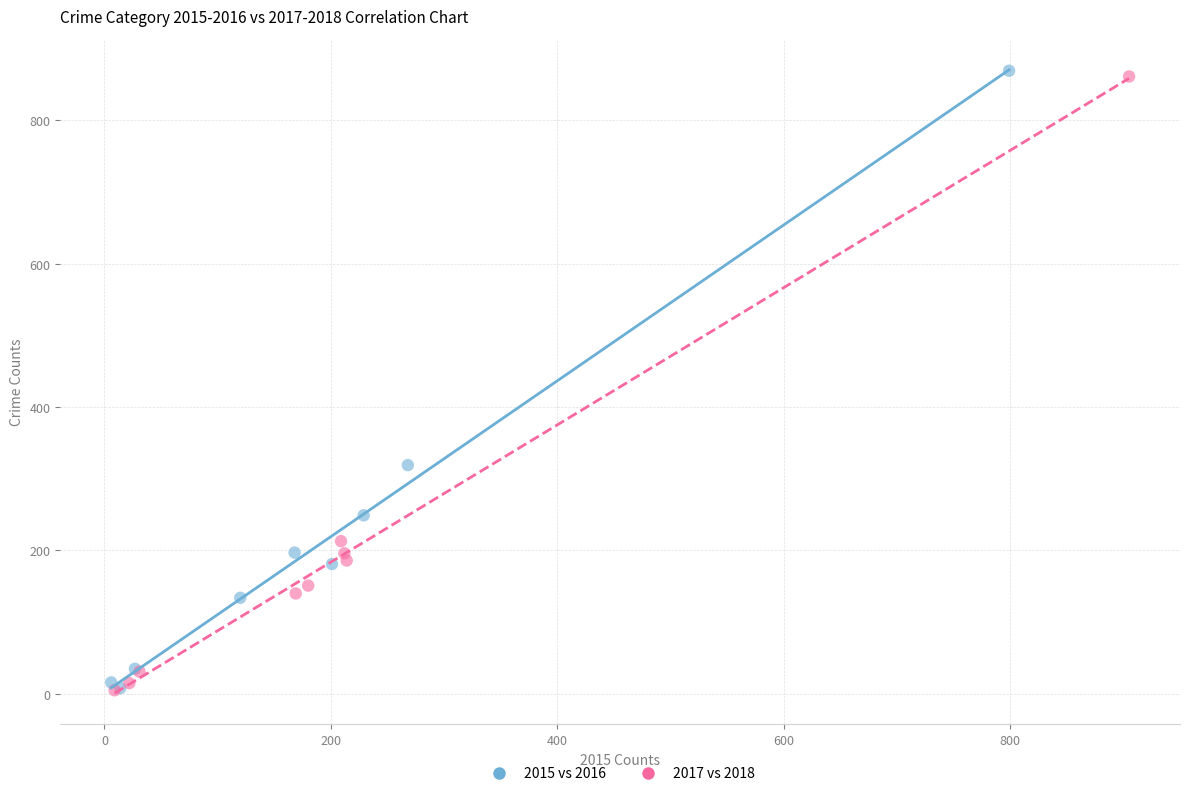

Which series has the largest Y range (max minus min)?

2015 vs 2016